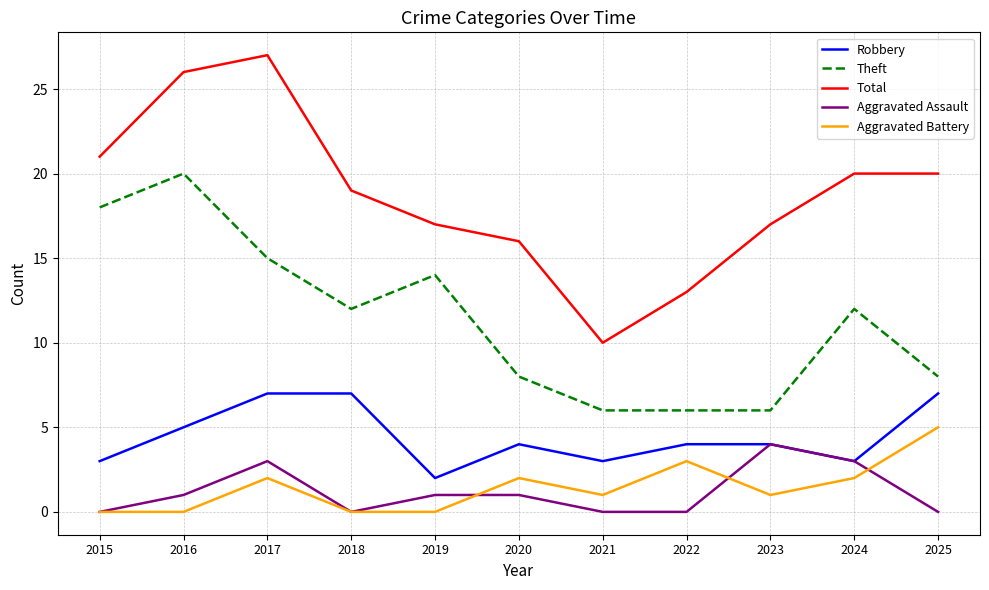

At which category is the sum across all series the highest?

2017